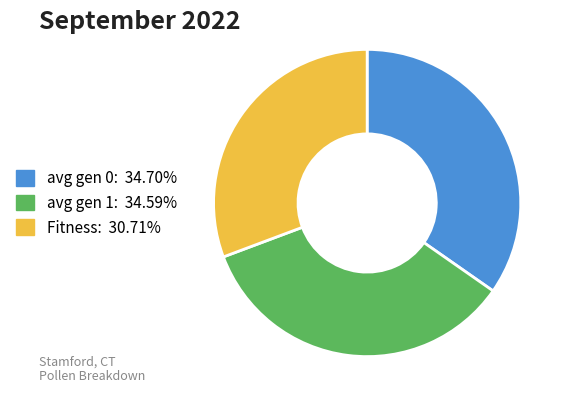

True or false: avg gen 0 accounts for 35% of the total.

True